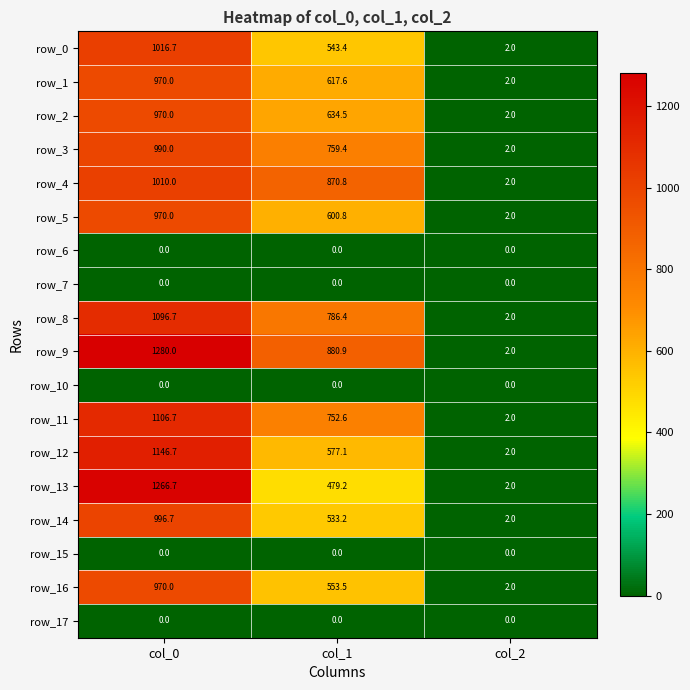

What is the difference between the highest and lowest values at col_2?

2.0